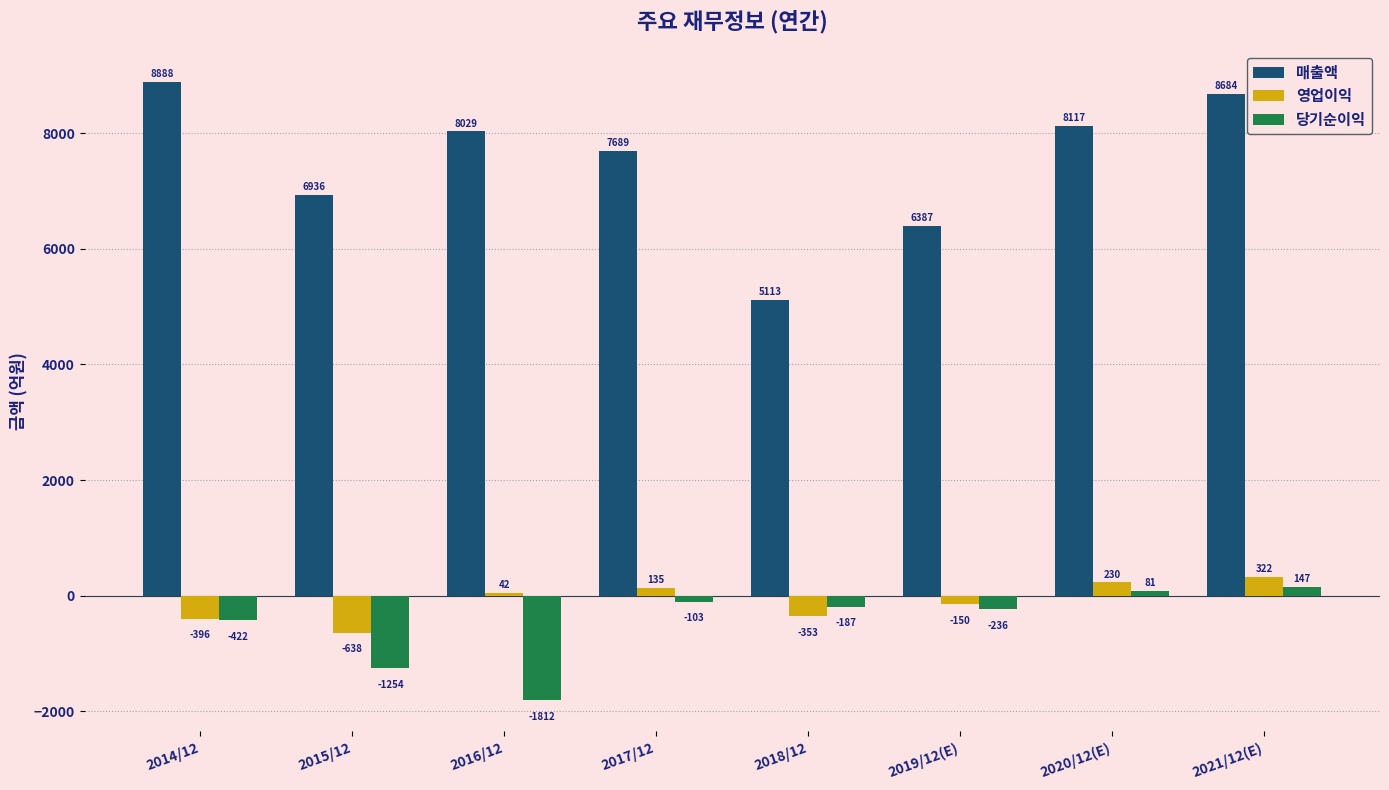

What is the difference between the second highest and minimum values in the 당기순이익 series?

1893